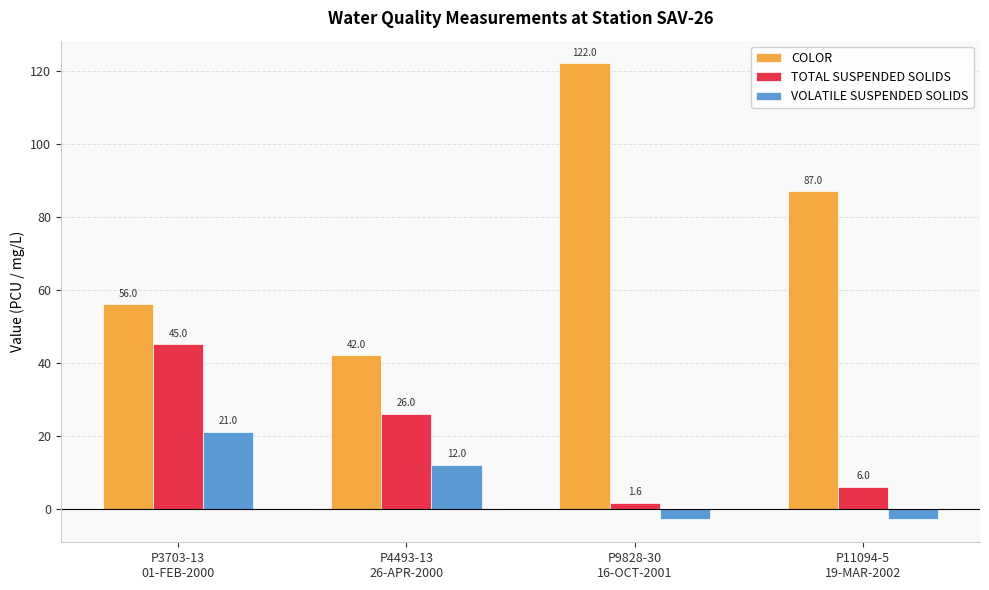

What value does the VOLATILE SUSPENDED SOLIDS series have at P4493-13
26-APR-2000?

12.0